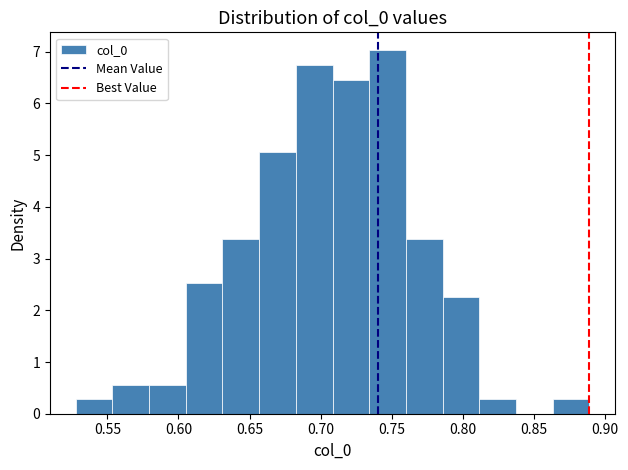

Reading left to right, list every bar in this chart as the range it spans on the x-axis followed by its height. Neither the bar edges nor the heights are printed on the chart, so give them approximately, as read against the axes.

0.530 to 0.555: 0.3
0.555 to 0.580: 0.6
0.580 to 0.605: 0.6
0.605 to 0.630: 2.5
0.630 to 0.655: 3.4
0.655 to 0.685: 5.1
0.685 to 0.710: 6.7
0.710 to 0.735: 6.5
0.735 to 0.760: 7.0
0.760 to 0.785: 3.4
0.785 to 0.810: 2.2
0.810 to 0.835: 0.3
0.835 to 0.865: 0
0.865 to 0.890: 0.3